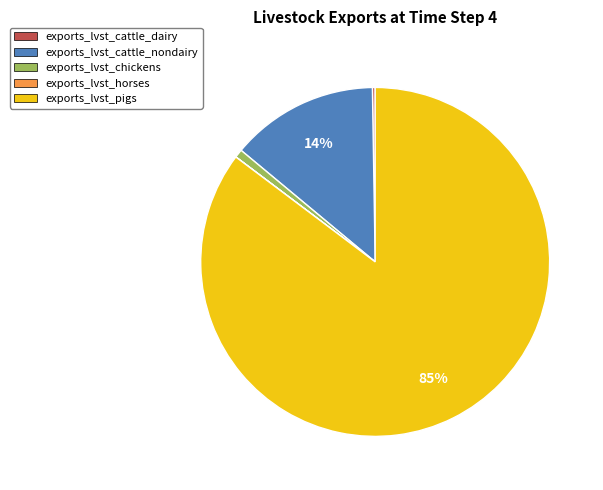

To the nearest percent, what percentage of the pie is exports_lvst_chickens?

1%